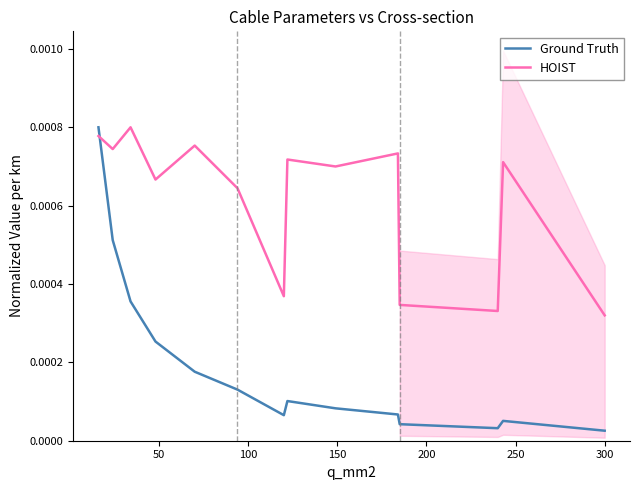

Which series ends up on top after the final intersection of HOIST and Ground Truth?

HOIST